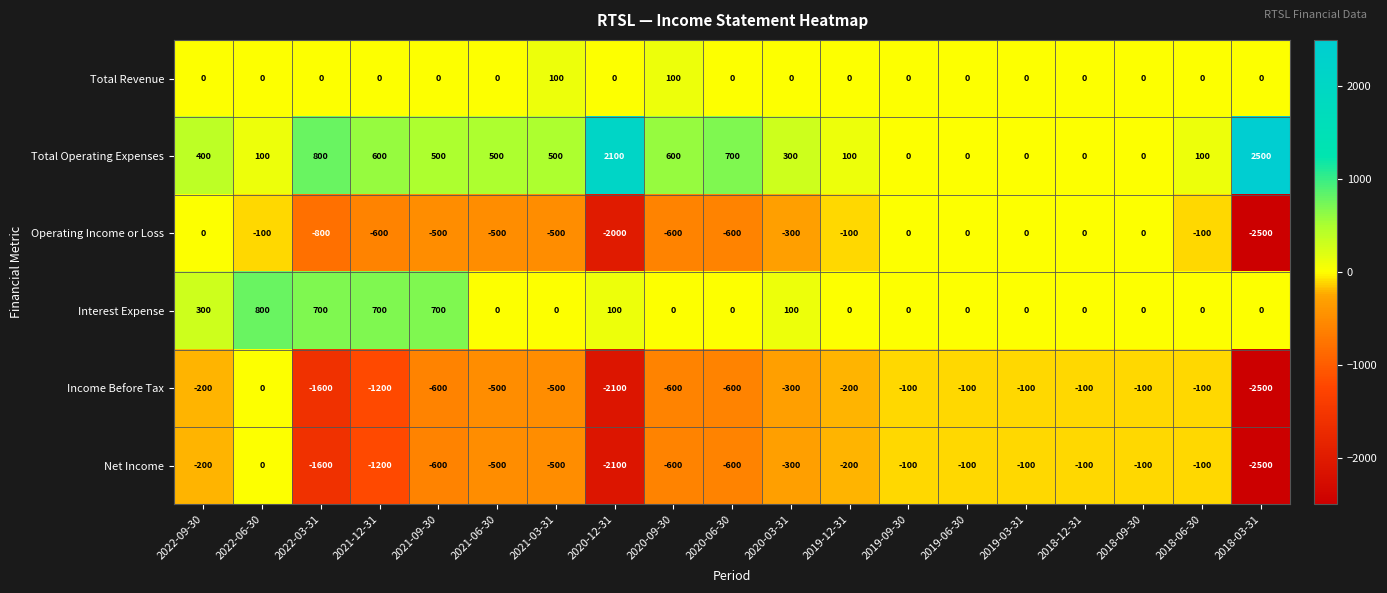

What is the difference between the highest and lowest values at 2021-06-30?

1000